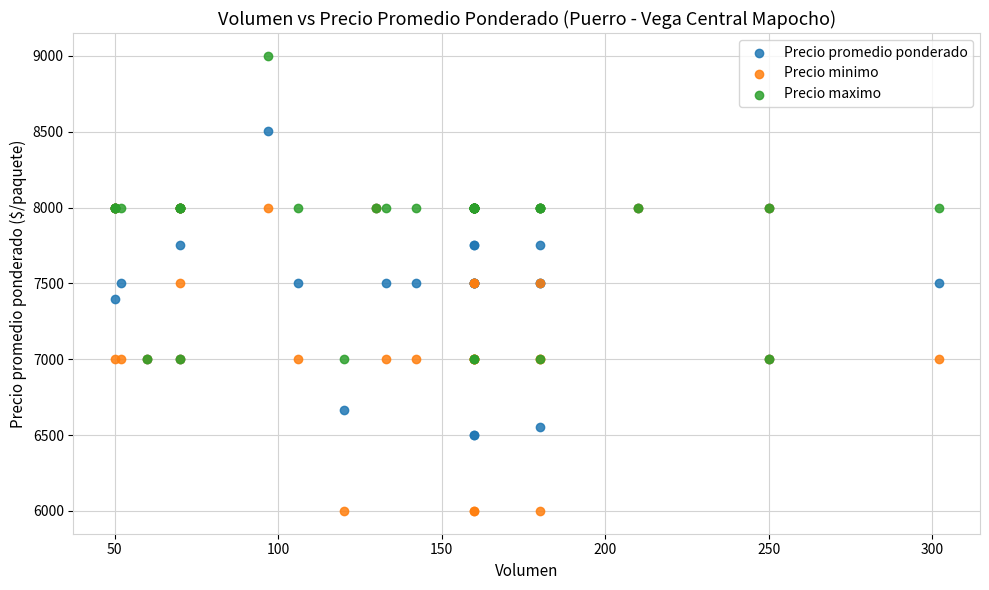

Which series contains the lowest Y value?

Precio minimo